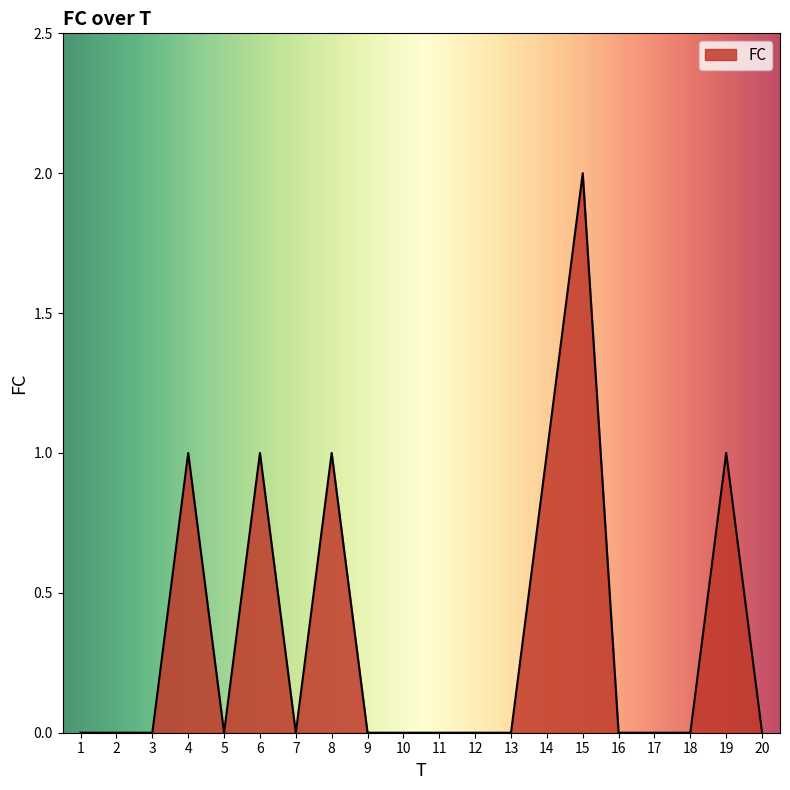

How many lines are shown in the chart?

1